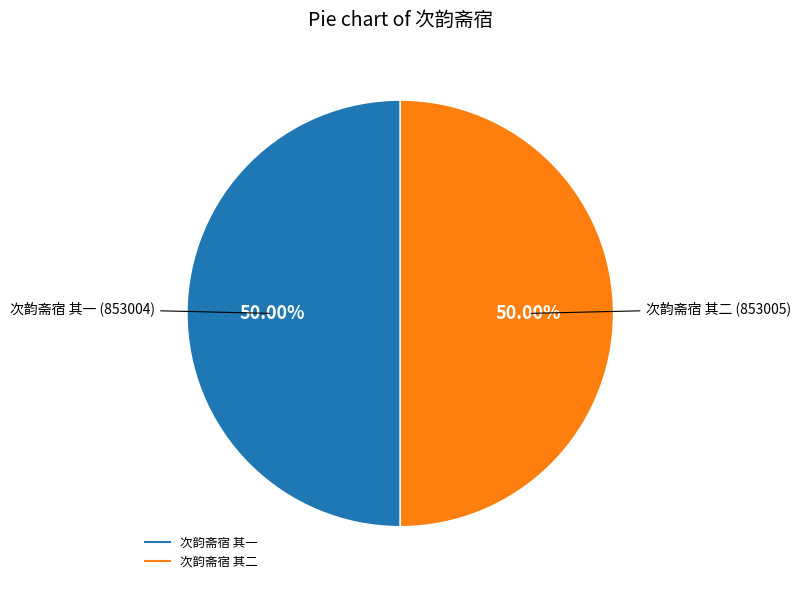

True or false: 次韵斋宿 其一 accounts for 50% of the total.

True